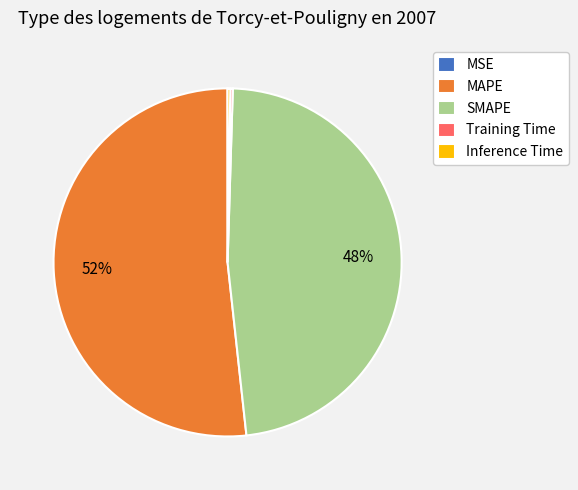

What is the largest slice in the pie chart?

MAPE